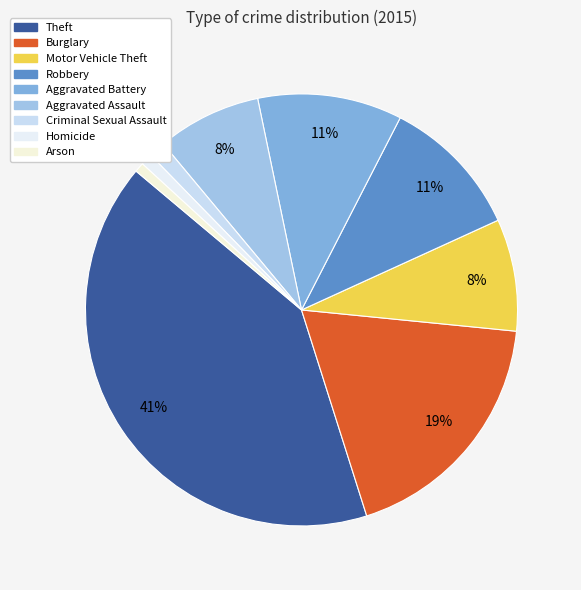

To the nearest percent, what is the difference between the Aggravated Battery and Criminal Sexual Assault slice percentages?

10%